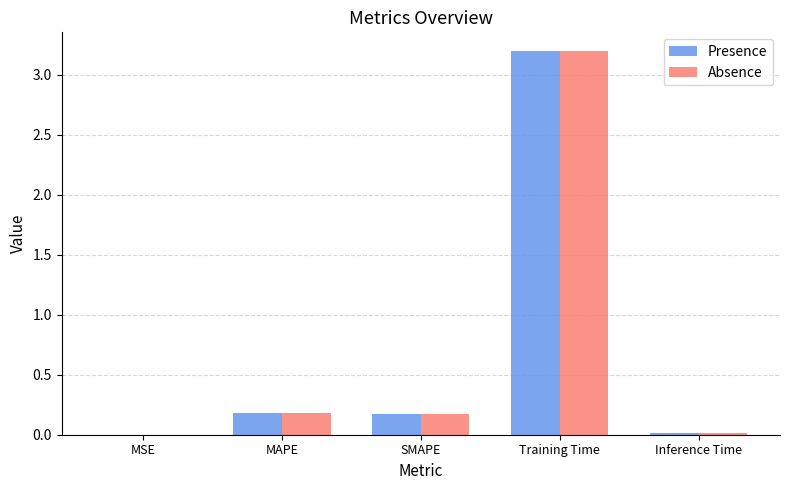

True or false: Absence has a value of 3.2 at Training Time.

True